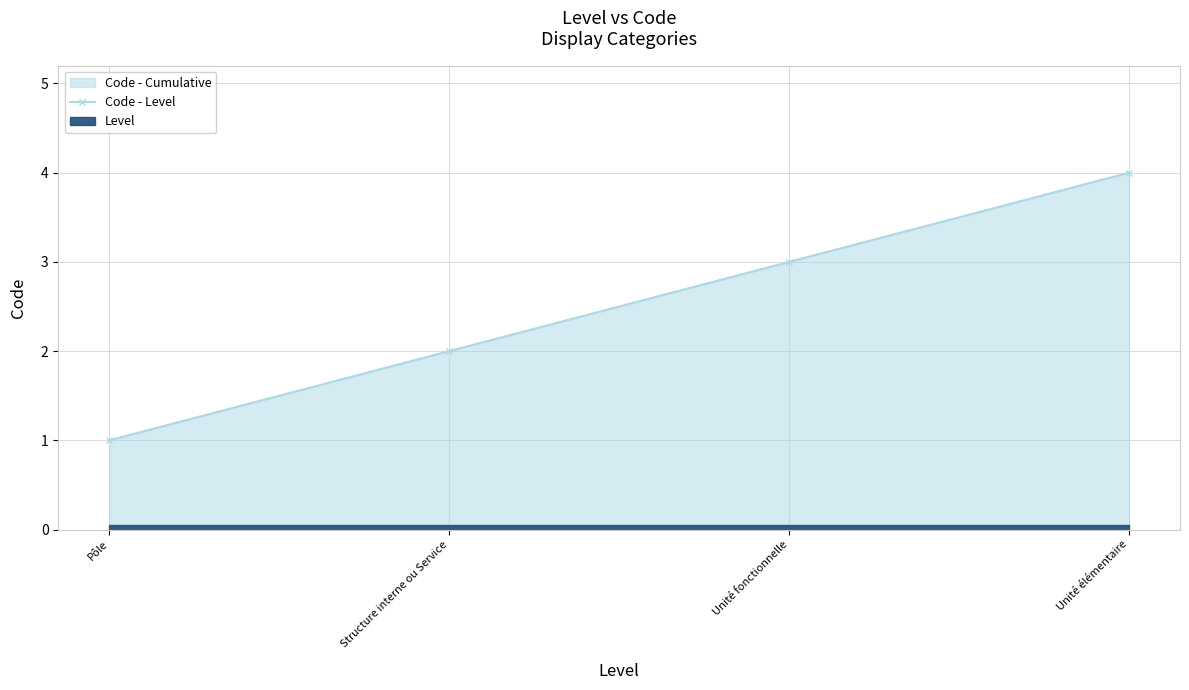

Rank the categories by value from lowest to highest.

Pôle, Structure interne ou Service, Unité fonctionnelle, Unité élémentaire